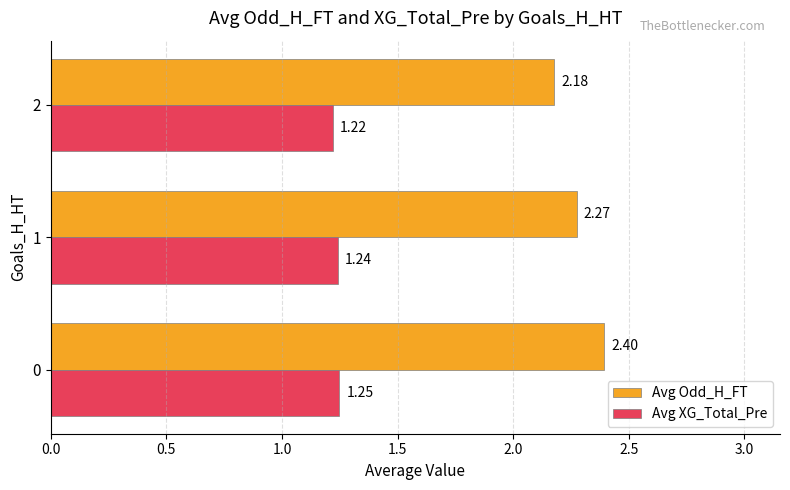

Which series has the largest range (max minus min)?

Avg Odd_H_FT